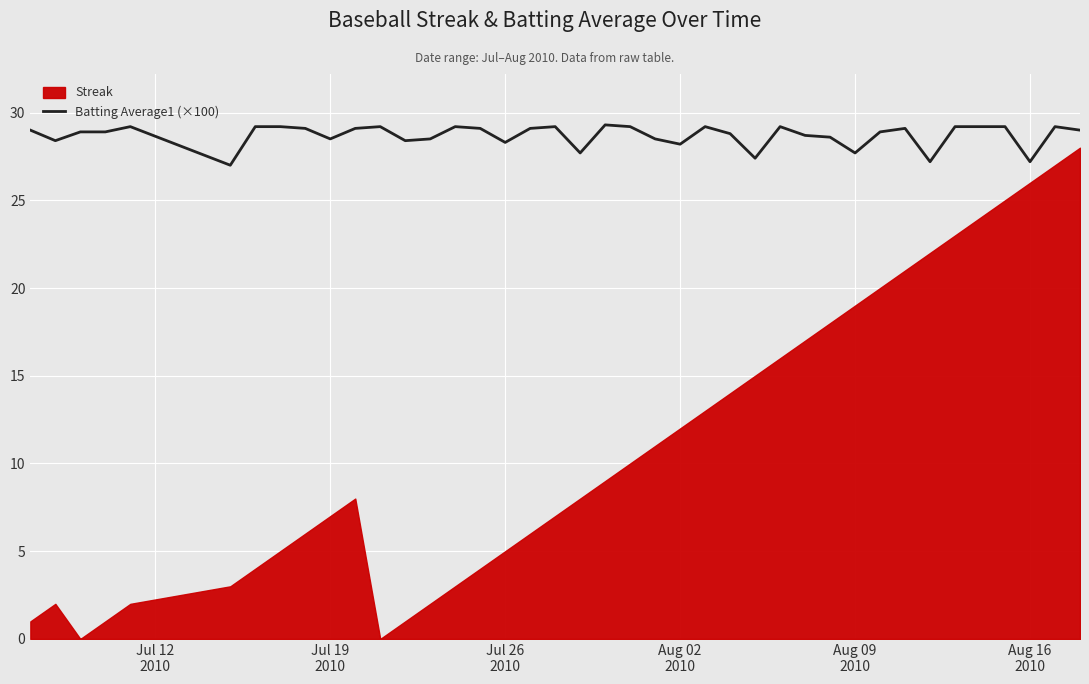

True or false: Streak and Batting Average1 (×100) cross at least once.

False